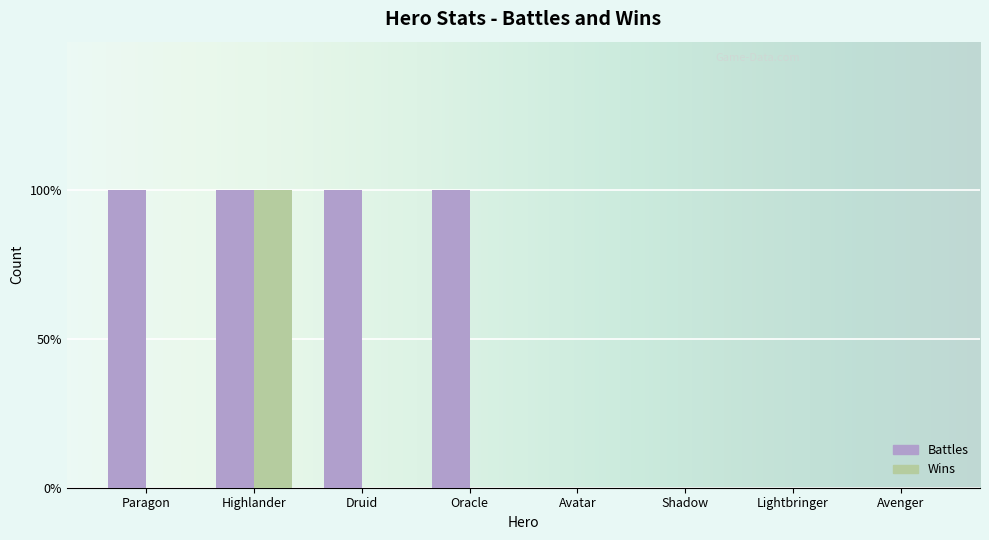

Are the bars horizontal?

No